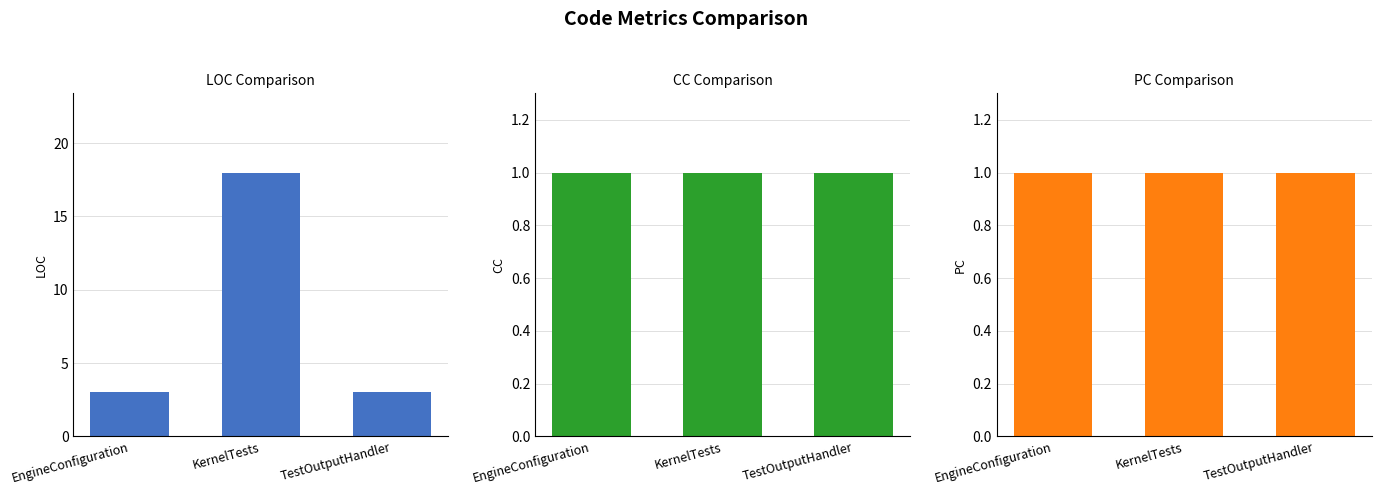

Reading left to right, transcribe all the data shown in this chart.

LOC: 3	18	3
CC: 1	1	1
PC: 1	1	1